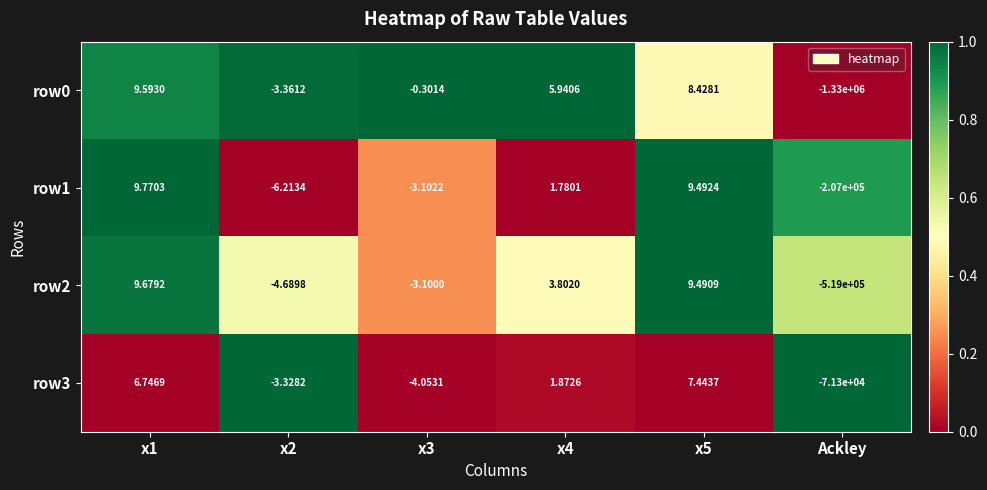

At which category is the sum across all series the highest?

x1